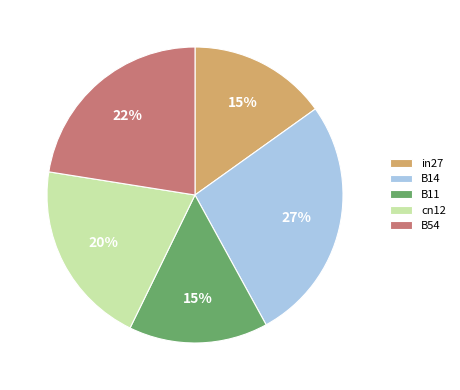

To the nearest percent, what percentage of the pie is B11?

15%